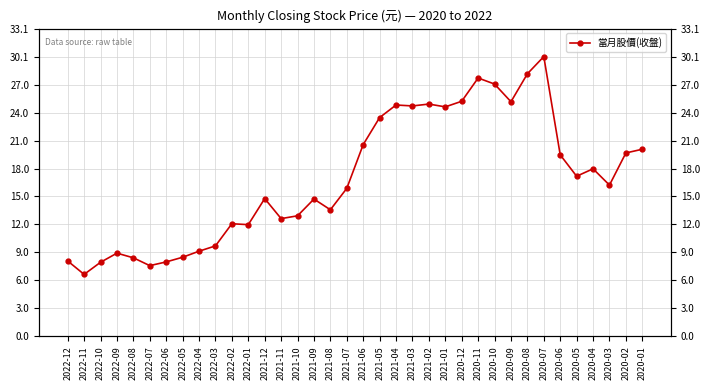

Does the chart have visible grid lines?

Yes